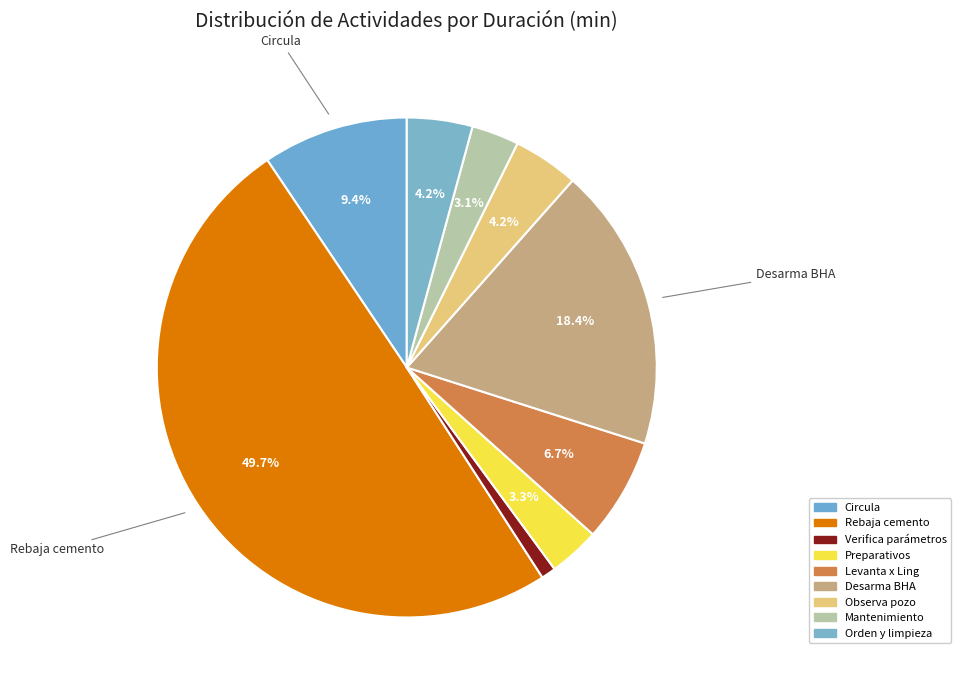

Approximately how many times larger is the value at Observa pozo compared to Mantenimiento?

1.4